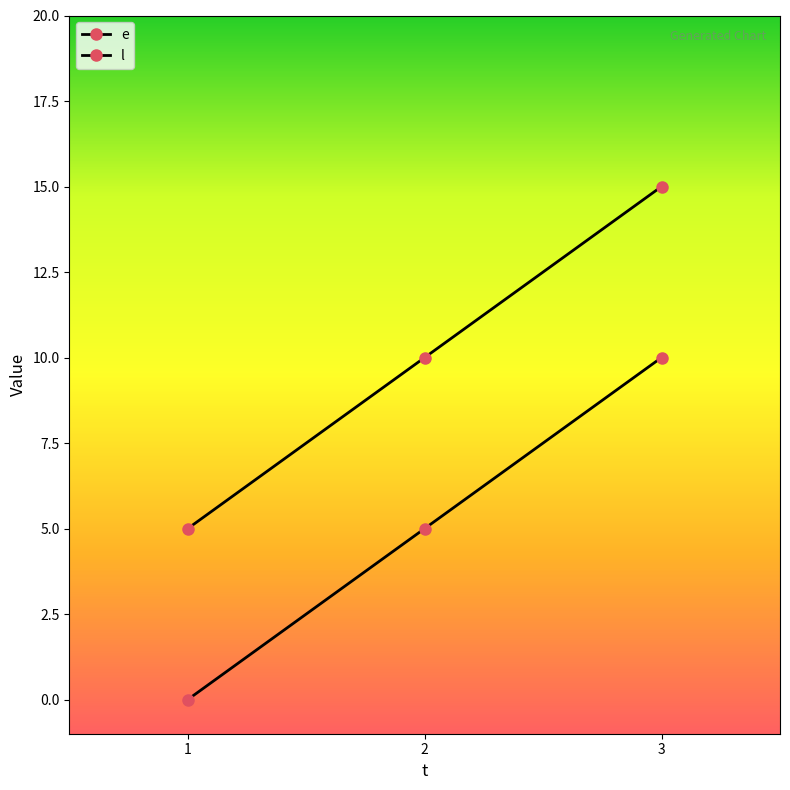

What is the difference between the highest and lowest values at 3?

5